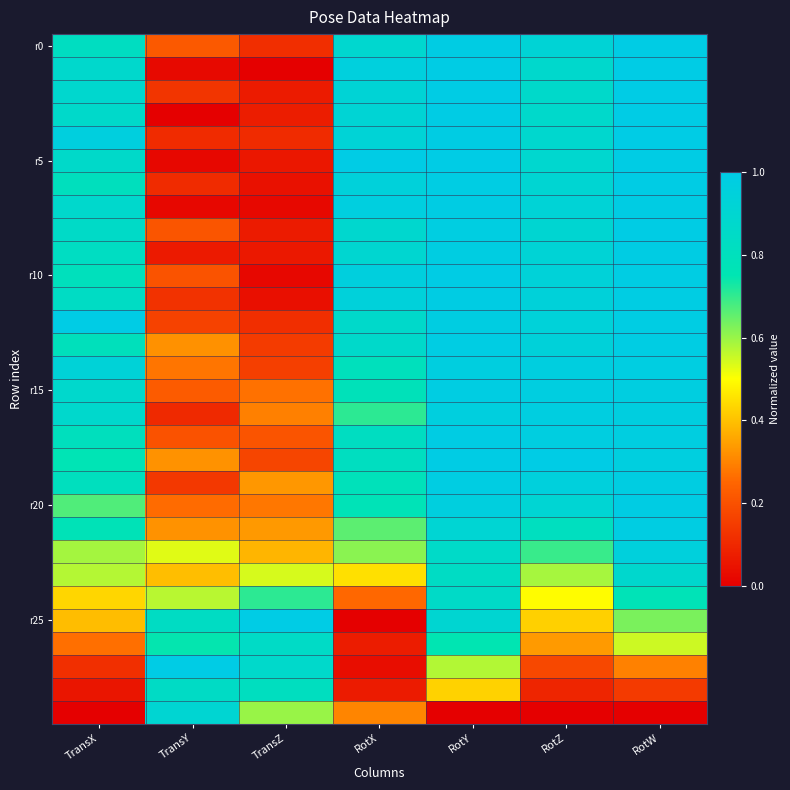

At which category is the sum across all series the highest?

RotY